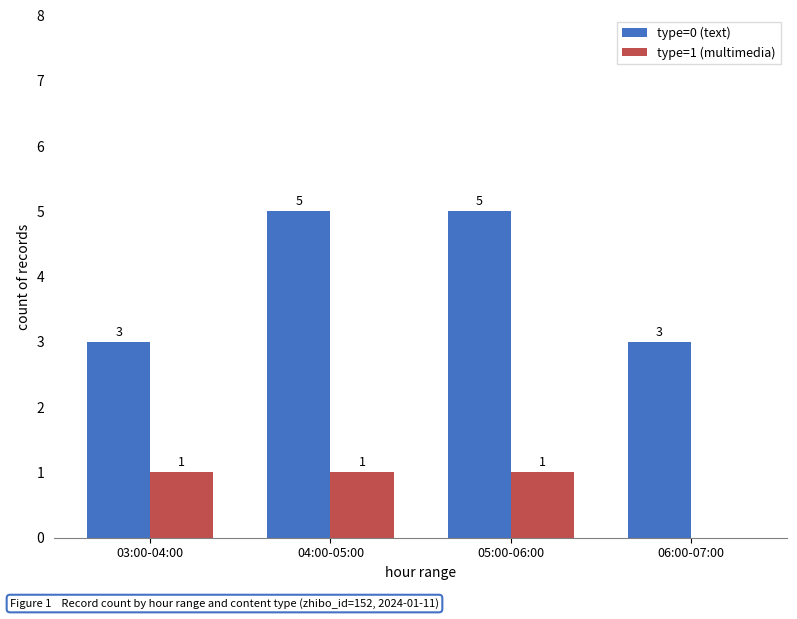

What is the highest value of the type=0 (text) series?

5